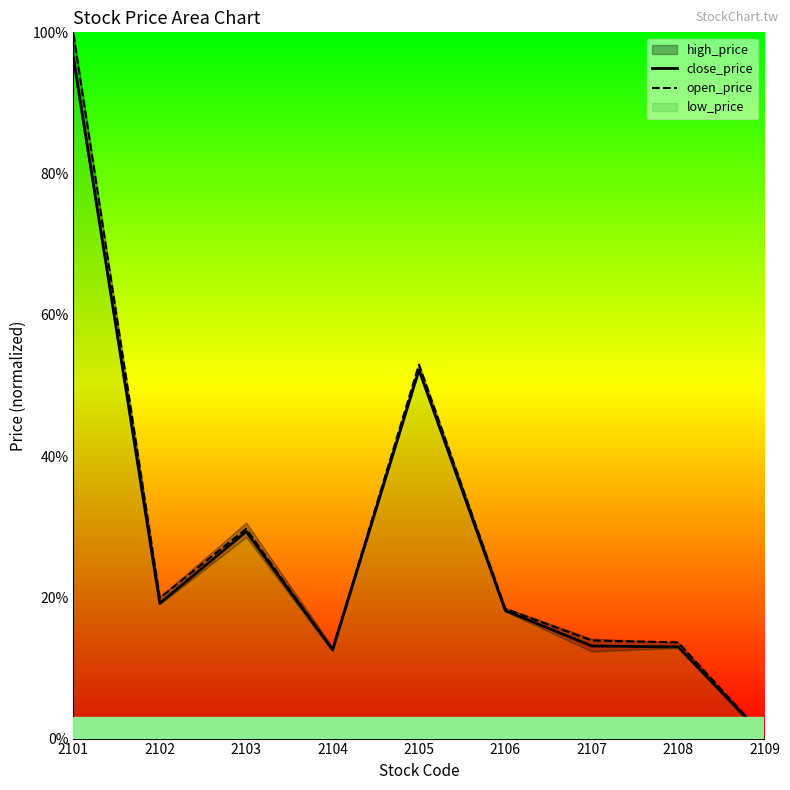

The value of close_price at 2102 is 32.6. True or false?

False